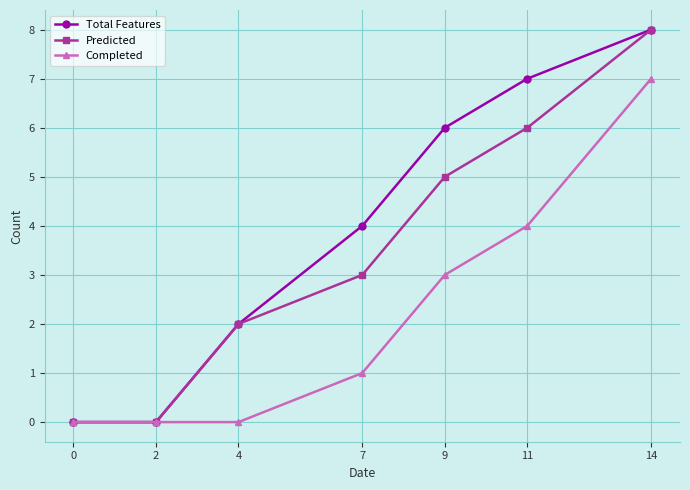

How many values in the Total Features series are below 4?

3